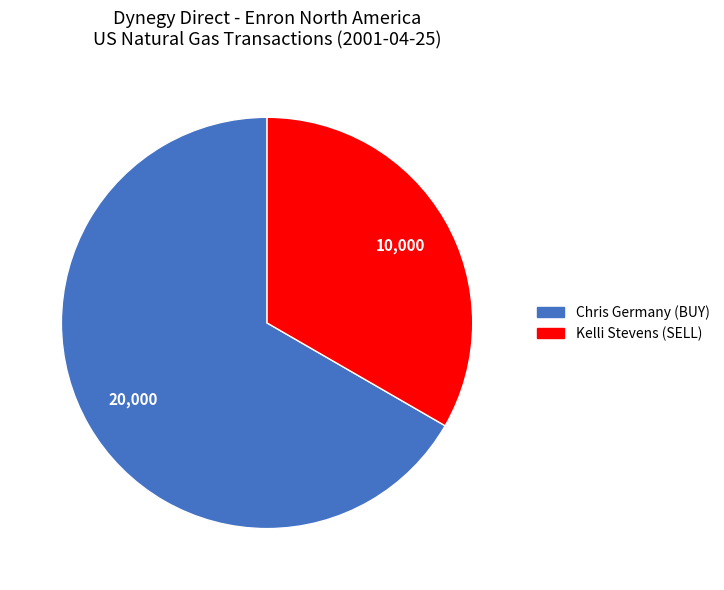

Is there any slice that represents more than half of the pie?

Yes